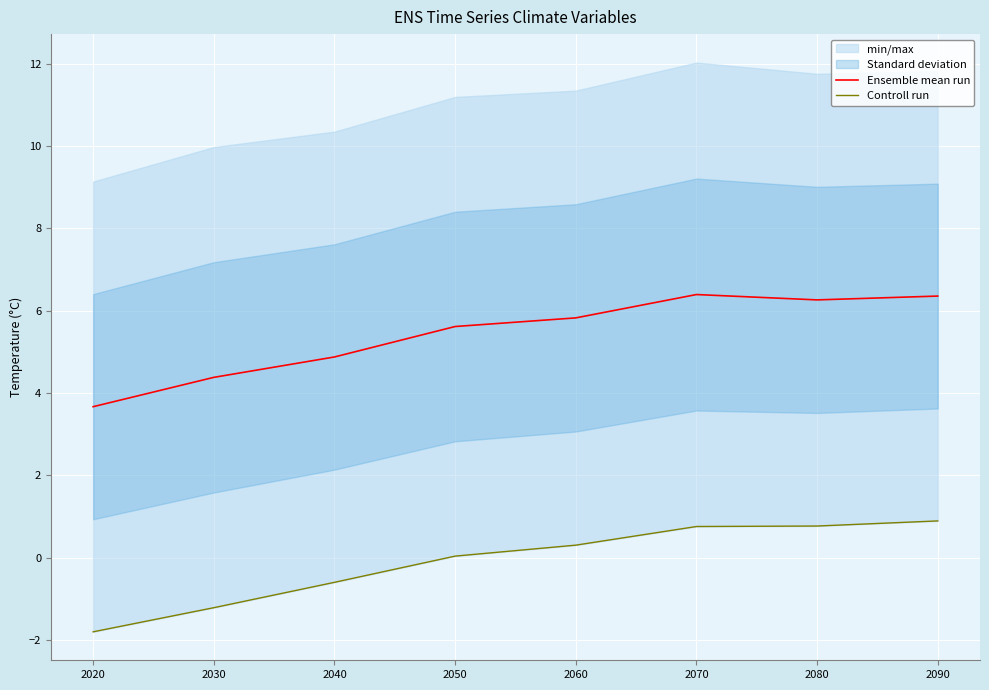

Reading left to right, extract all data points from this chart.

Ensemble mean run: 2020=3.7	2030=4.4	2040=4.9	2050=5.6	2060=5.8	2070=6.4	2080=6.3	2090=6.4
Controll run: 2020=-1.8	2030=-1.2	2040=-0.6	2050=0.0	2060=0.3	2070=0.8	2080=0.8	2090=0.9